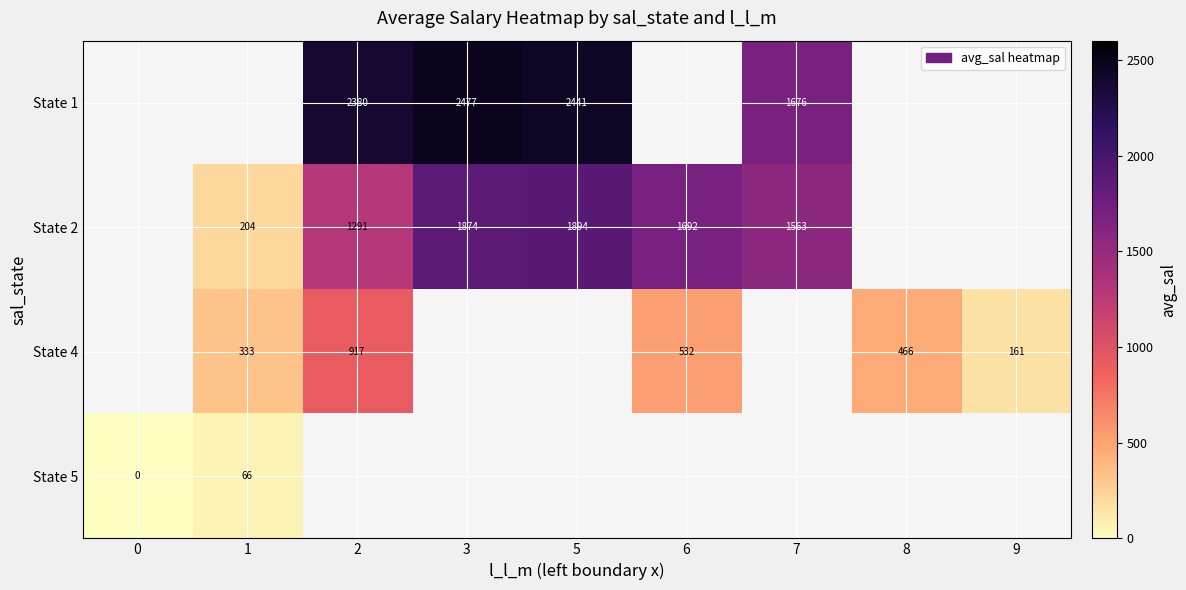

Which has a higher value, 1 or 2?

2